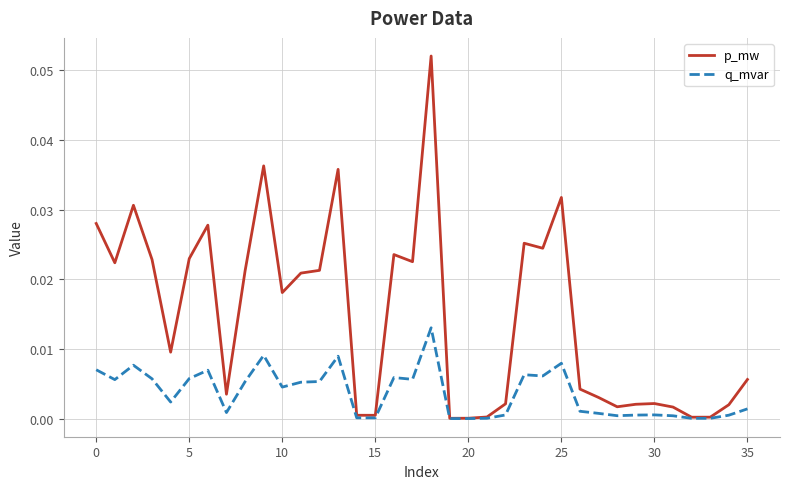

Rank the series by their average value, from highest to lowest.

p_mw, q_mvar